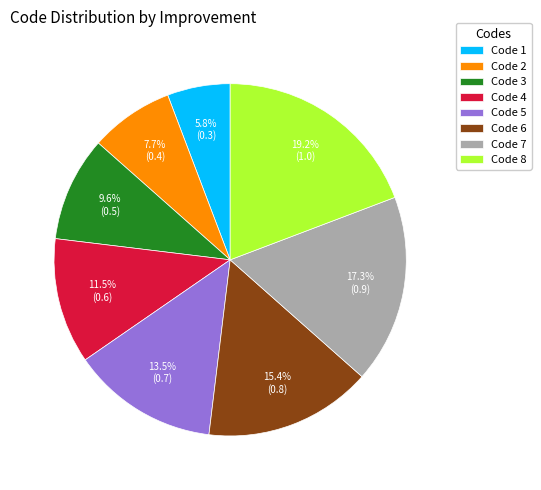

How much of the chart is everything except Code 4?

88.5%